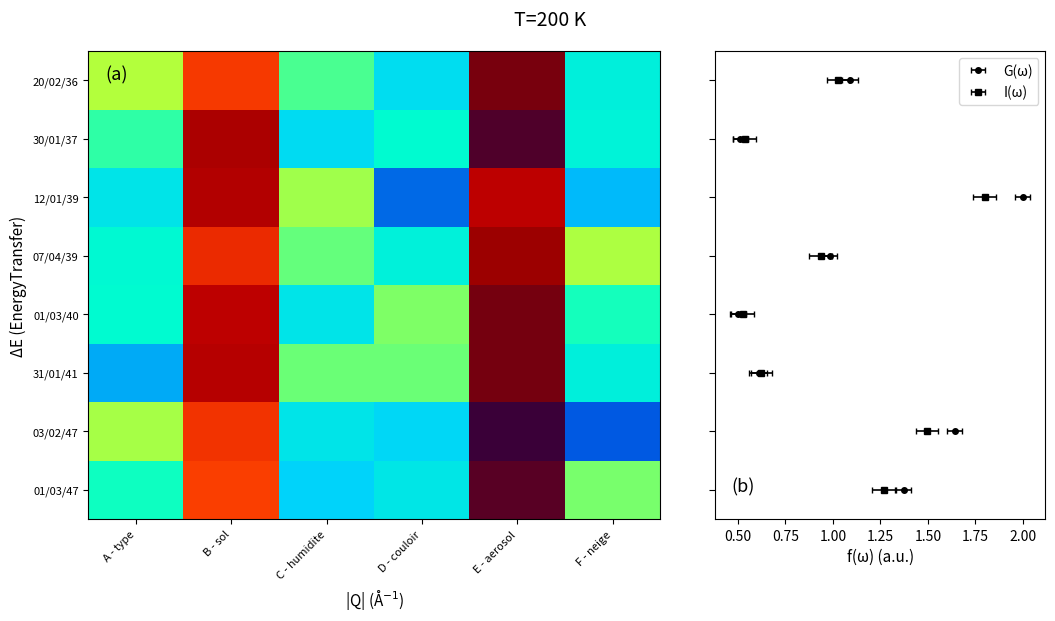

Between D - couloir and C - humidite, which is larger?

C - humidite